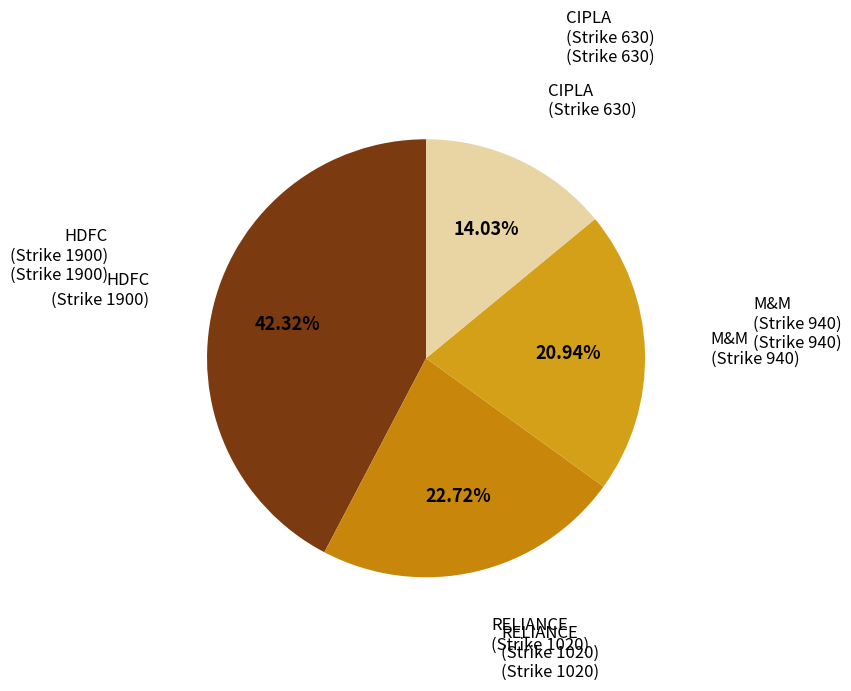

Count the number of slices in the pie.

4